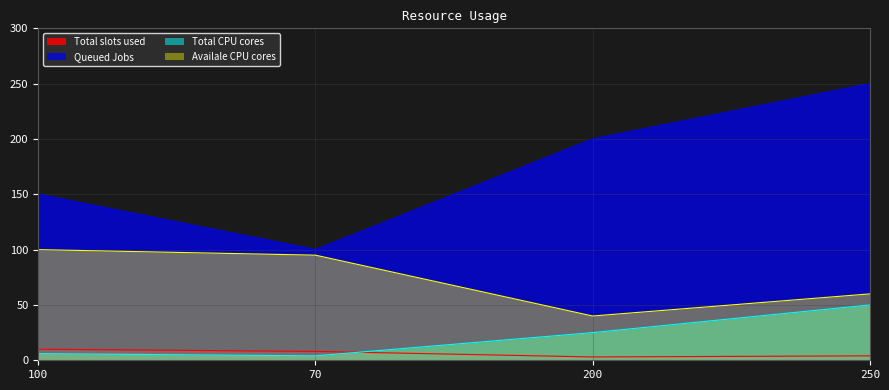

Reading left to right, list all the values displayed in this chart.

col_4: 10	8	3	4
col_5: 150	100	200	250
col_8: 6	4	25	50
col_9: 100	95	40	60